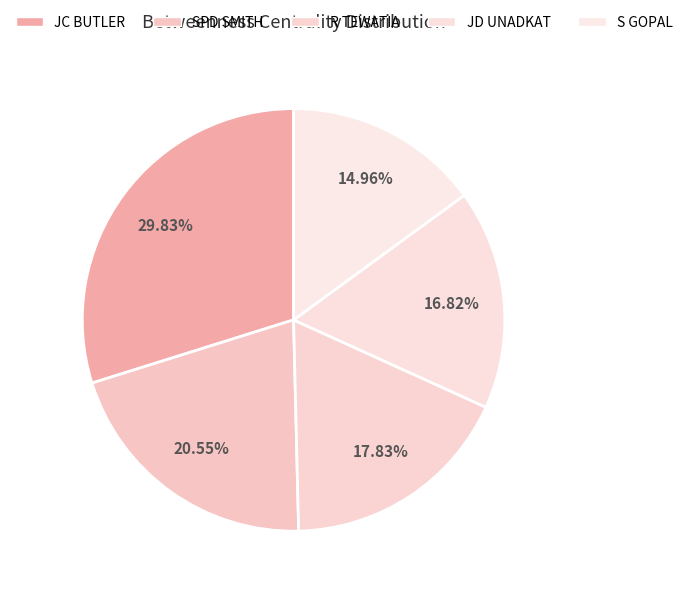

What percentage is the S GOPAL slice, to the nearest percent?

15%